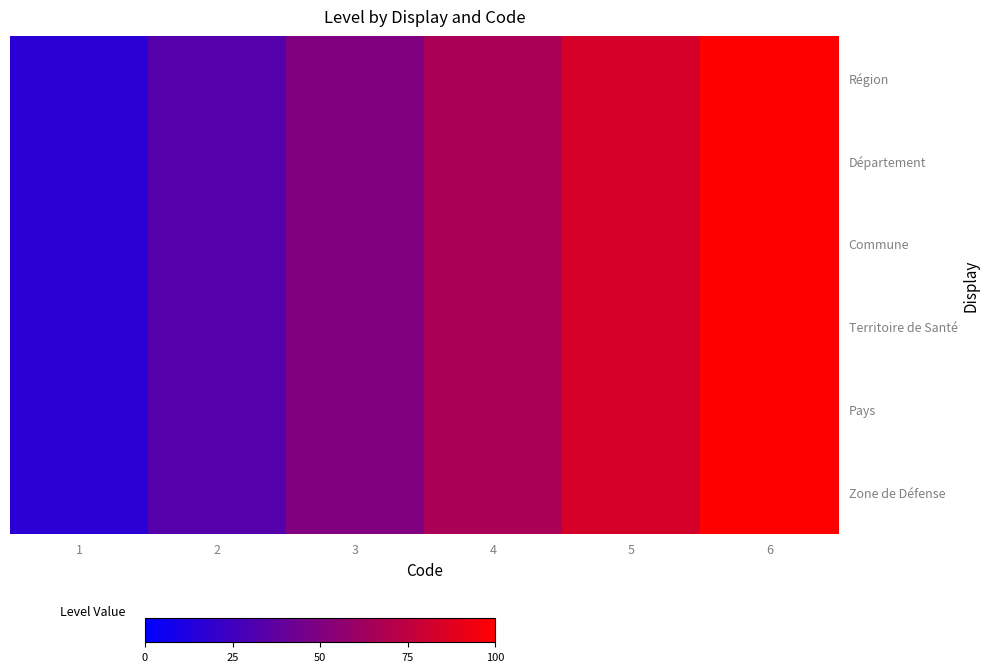

Reading right to left, list all the values displayed in this chart.

Région: 6=100.0	5=83.3	4=66.7	3=50.0	2=33.3	1=16.7
Département: 6=100.0	5=83.3	4=66.7	3=50.0	2=33.3	1=16.7
Commune: 6=100.0	5=83.3	4=66.7	3=50.0	2=33.3	1=16.7
Territoire de Santé: 6=100.0	5=83.3	4=66.7	3=50.0	2=33.3	1=16.7
Pays: 6=100.0	5=83.3	4=66.7	3=50.0	2=33.3	1=16.7
Zone de Défense: 6=100.0	5=83.3	4=66.7	3=50.0	2=33.3	1=16.7